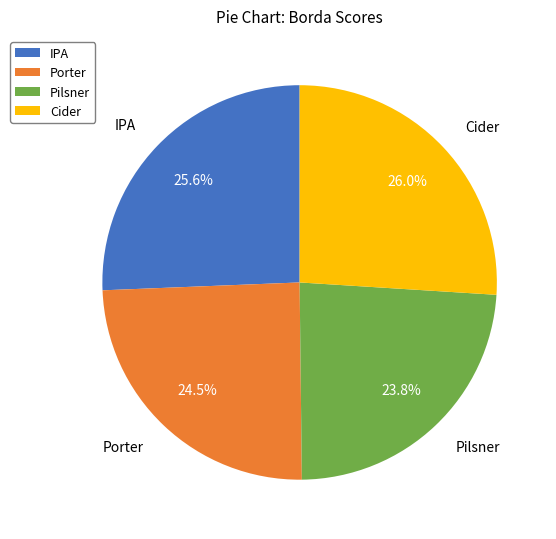

What is the smallest slice in the pie chart?

Pilsner